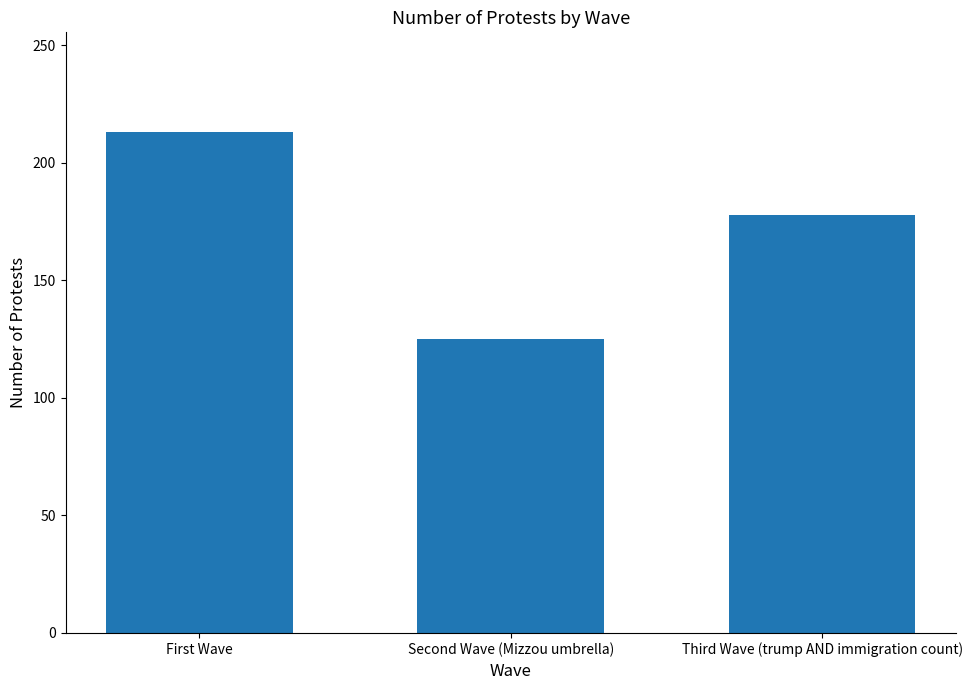

Which category has the highest value across all series?

First Wave